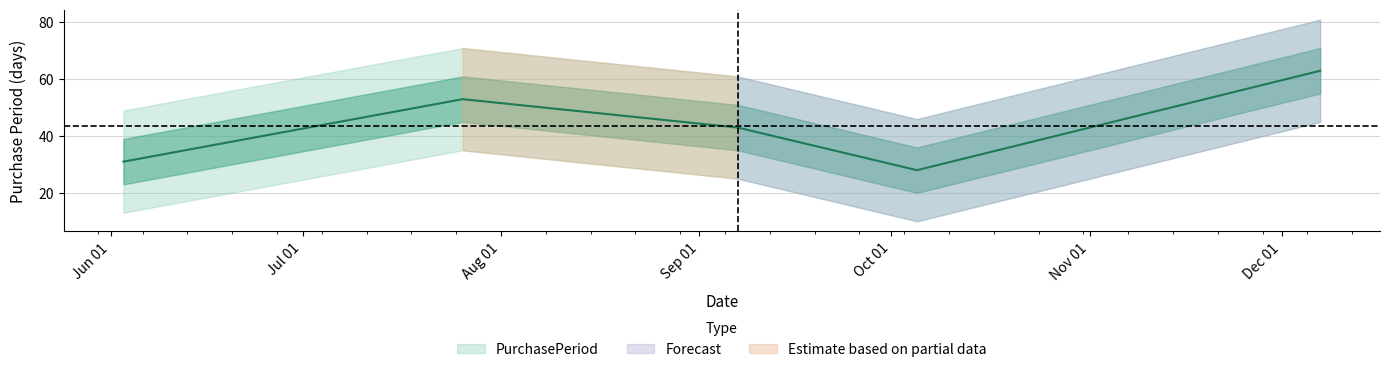

Approximately how many times larger is the value at 2016-12-07 compared to 2016-09-07?

1.5